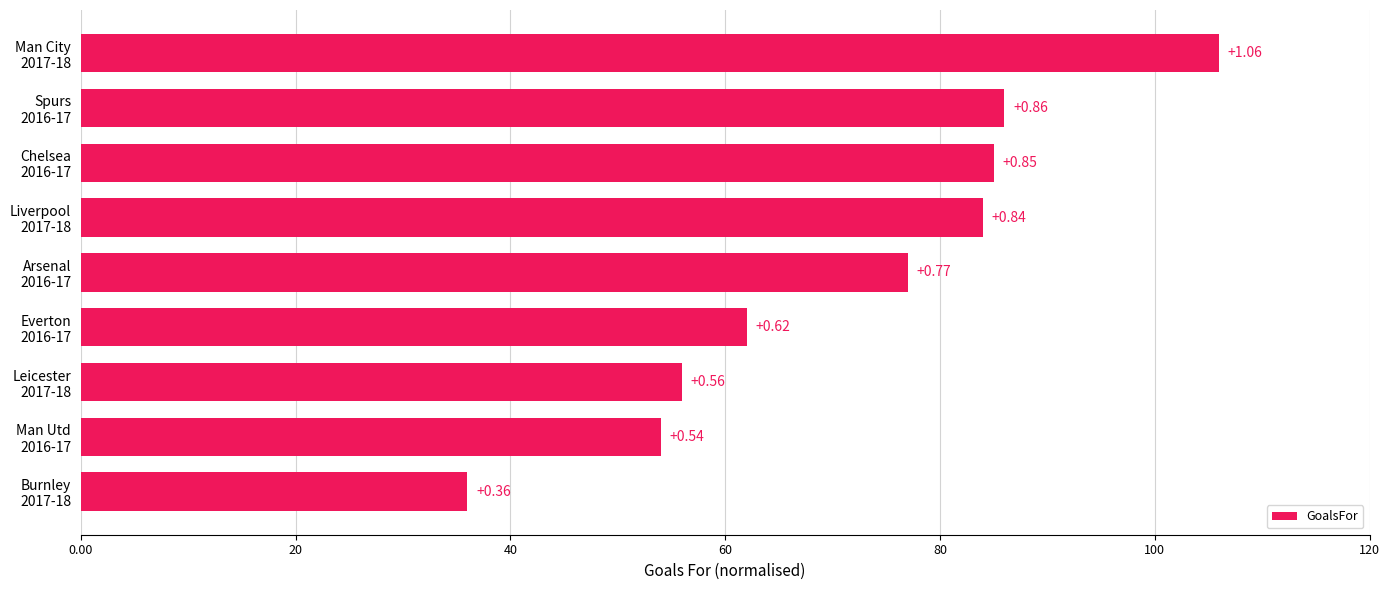

How many bars are there in total?

9